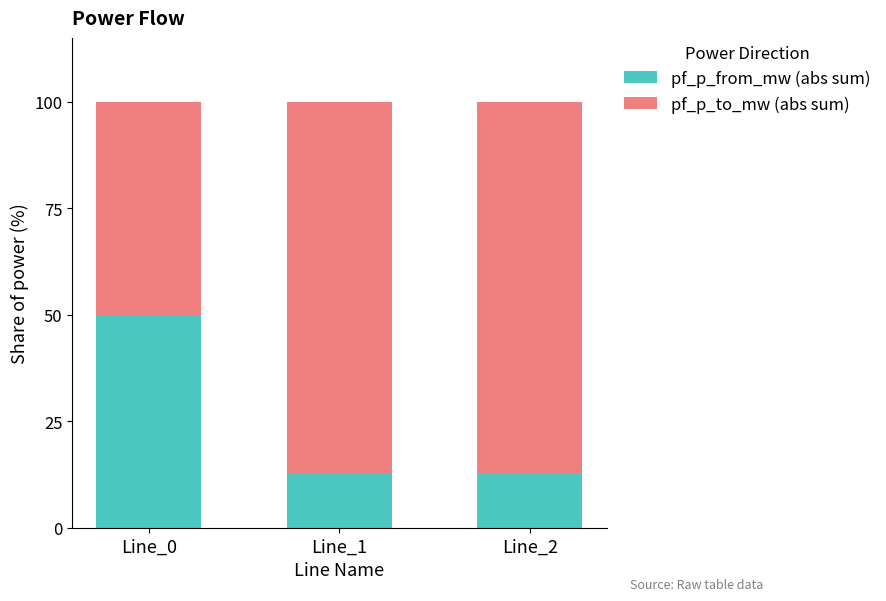

True or false: pf_p_from_mw (abs sum) has a value of 74.7 at Line_0.

False